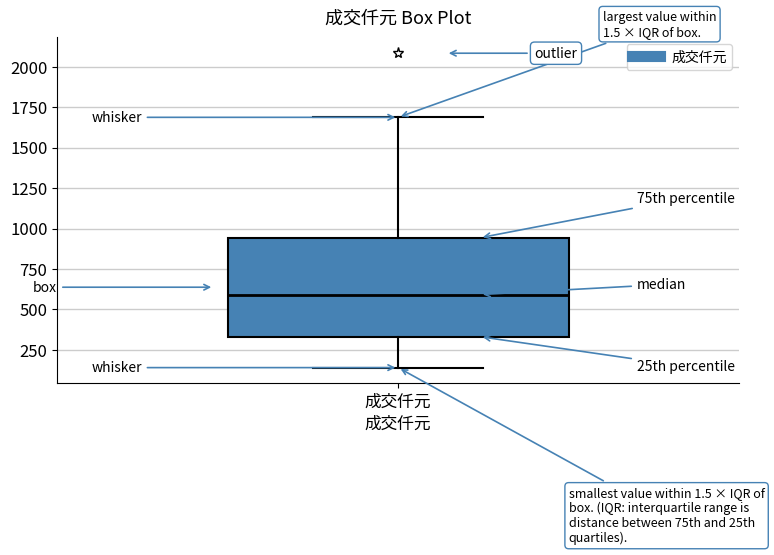

Transcribe this box plot: give where the median line is, the range the box spans, and where the two whiskers end, as read against the y-axis. The values are not printed on the chart, so give them approximately, as read against the axis.

median 600, box 350 to 950, whiskers 150 to 1700